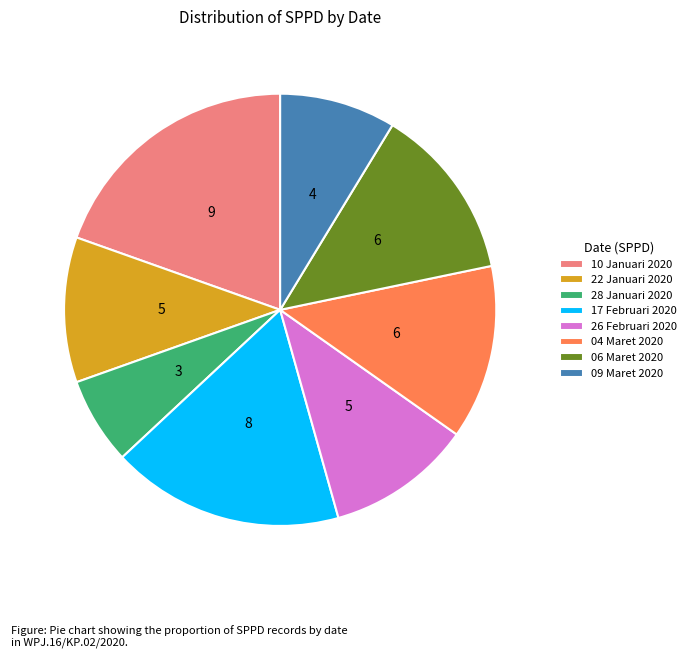

Does 04 Maret 2020 account for over 50% of the chart?

No